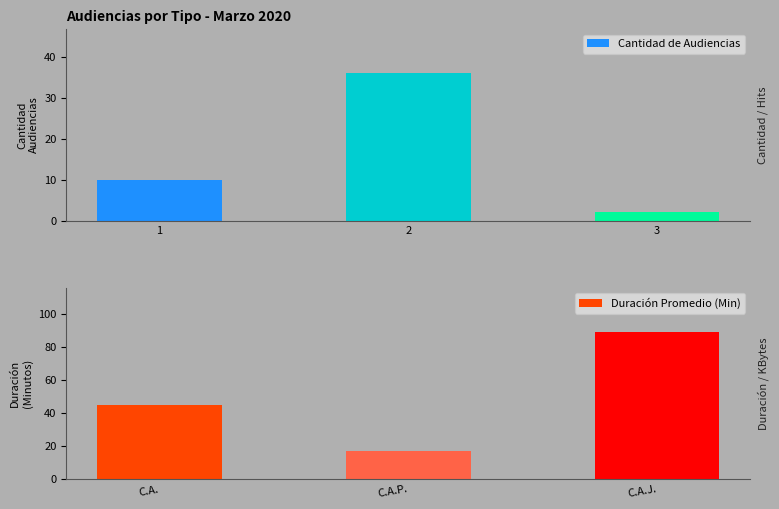

What is the difference between the maximum and minimum values in the Duración Promedio en Minutos (MM) series?

72